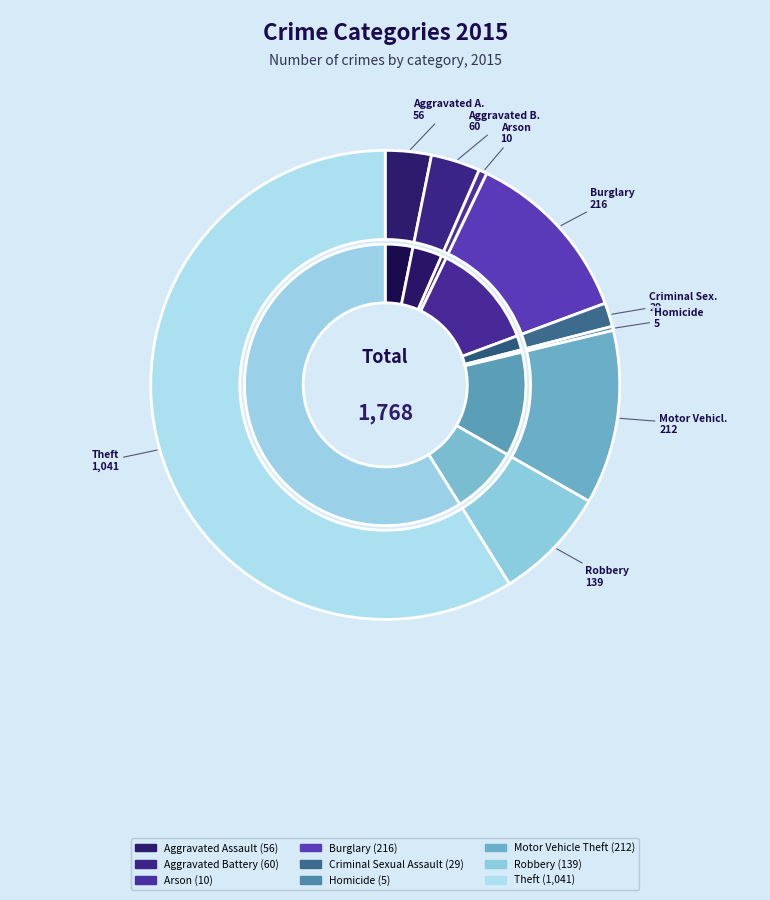

Which slice is the largest?

Theft